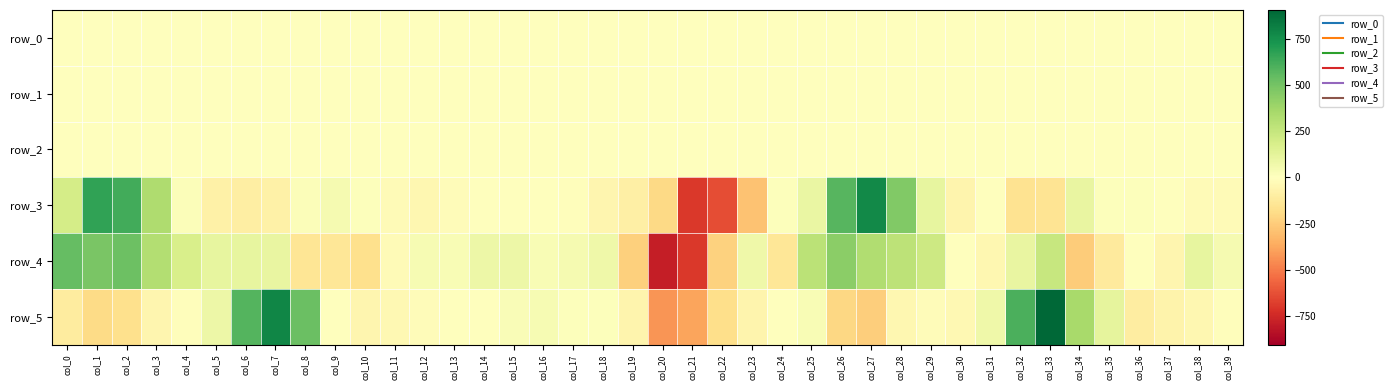

Reading left to right, what are all the values shown in this chart?

row_0: 0.3	0.2	-0.1	-0.1	-0.3	-0.4	-0.6	-0.2	0.2	0.1	-0.1	-0.1	-0.1	-0.1	-0.1	-0.1	-0.1	-0.1	-0.1	0.0	0.1	-0.1	0.2	0.2	0.1	0.3	0.3	-0.0	-0.2	-0.2	-0.2	-0.5	-0.5	-0.0	0.2	0.1	0.1	-0.1	-0.1	-0.1
row_1: -0.3	-0.4	-0.2	-0.0	0.1	0.0	-0.0	-0.0	0.1	0.2	0.2	0.2	0.1	0.1	0.1	0.1	0.1	0.1	0.1	0.1	0.0	-0.0	-0.3	-0.4	-0.4	-0.3	-0.4	-0.3	-0.1	0.1	0.1	-0.0	-0.0	-0.0	0.1	0.2	0.2	0.1	0.1	0.1
row_2: 1.5	1.2	0.8	0.5	0.7	0.9	1.0	1.0	1.0	1.0	0.9	1.0	1.0	1.0	1.0	1.0	1.0	1.0	0.9	0.8	0.5	0.7	1.3	1.3	1.2	1.3	1.4	0.9	0.6	0.6	0.8	1.0	1.0	1.1	1.0	1.0	1.0	1.0	1.0	1.0
row_3: 194.6	671.3	629.6	330.3	14.9	-78.1	-96.5	-83.0	20.4	44.3	10.7	-27.1	-43.4	-16.4	-1.1	-1.6	-2.0	-9.0	-52.2	-87.6	-205.1	-700.5	-637.0	-285.0	13.9	96.8	574.8	773.4	463.3	110.5	-63.5	-6.6	-159.4	-154.8	99.8	14.2	11.3	2.4	-25.5	-25.5
row_4: 542.7	485.7	520.8	317.1	179.7	112.7	112.6	102.7	-143.6	-140.7	-171.1	-22.5	37.4	31.7	82.3	84.0	29.7	47.9	75.3	-235.0	-790.2	-695.1	-231.8	72.0	-135.7	285.2	437.0	322.3	279.7	221.7	-3.5	-44.1	104.4	242.5	-254.5	-115.2	1.8	-53.8	108.0	47.7
row_5: -113.2	-191.6	-170.7	-52.2	-13.7	78.7	583.9	788.4	525.7	-1.5	-50.9	-42.1	-18.1	2.1	-0.8	24.2	38.8	12.8	14.0	-57.6	-425.4	-382.6	-179.7	-61.3	4.7	28.9	-206.2	-241.9	-48.6	-19.8	-41.3	75.3	604.4	906.5	347.2	119.2	-101.2	-63.9	-46.3	-8.0